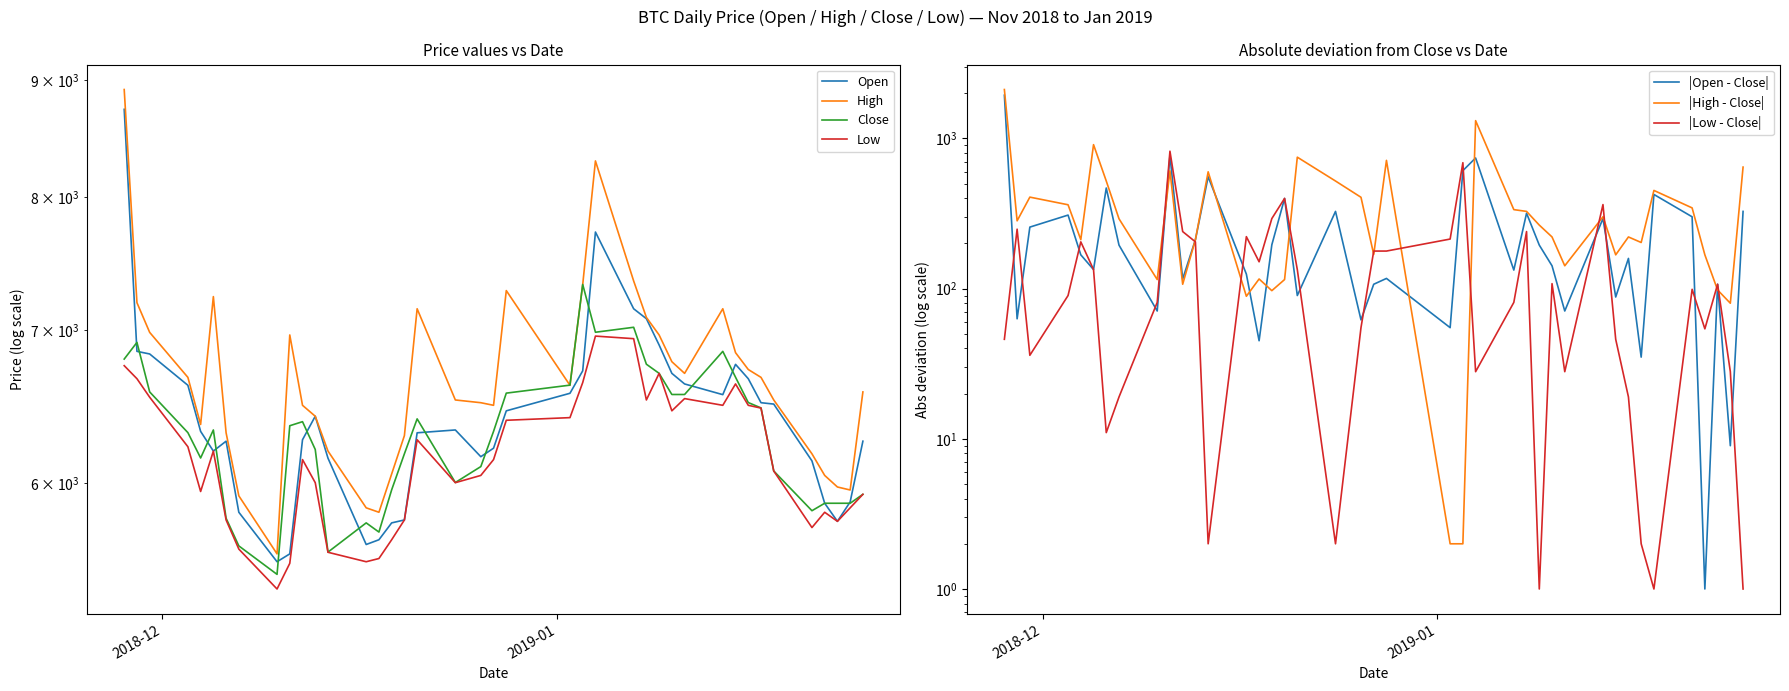

How many values in the Low series are below 6143?

19